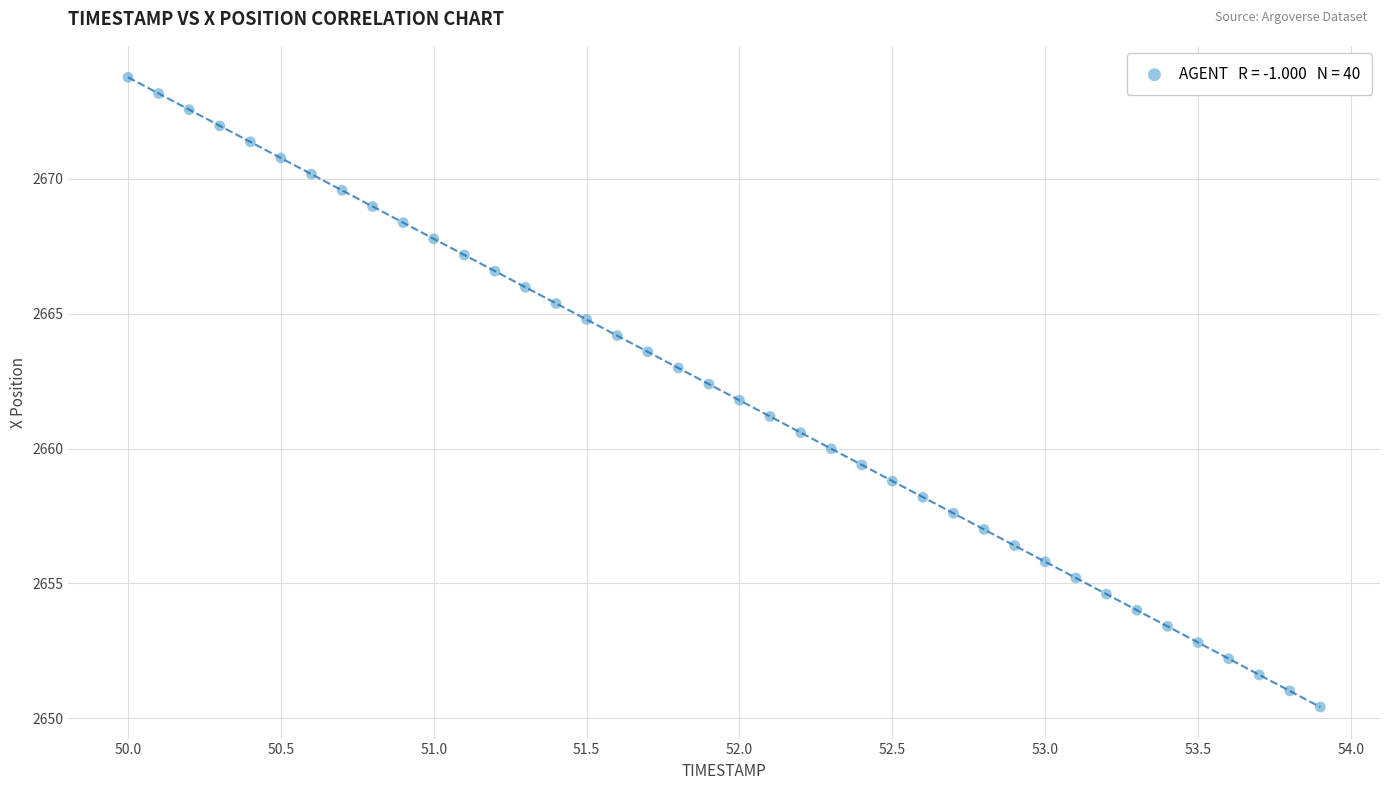

What is the range of X values (max minus min)?

3.9